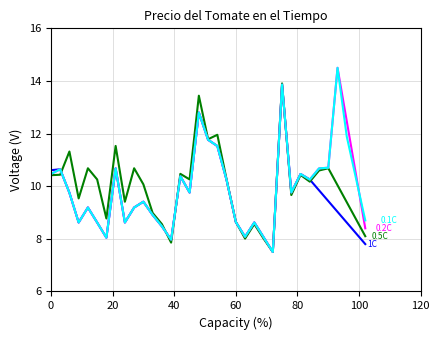

What is the maximum value shown in the chart?

14.5